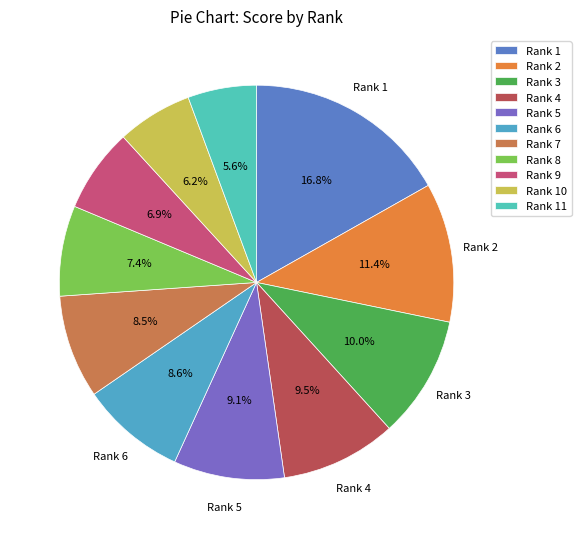

Count the number of slices in the pie.

11